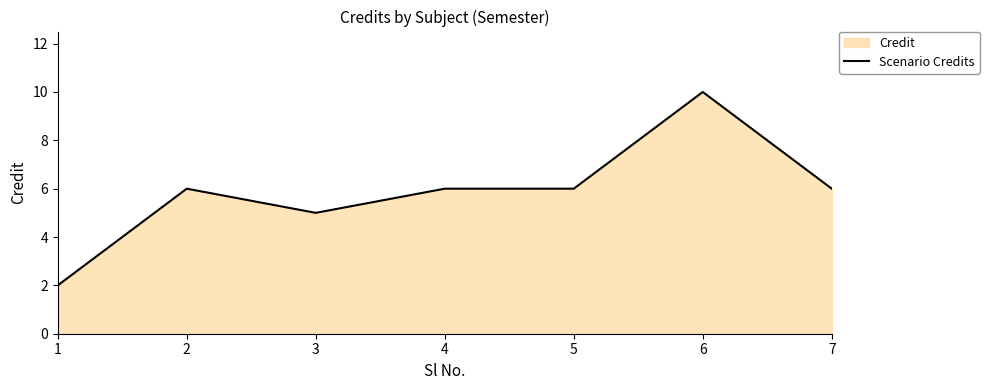

Is it true that the value at 1 is 3?

False